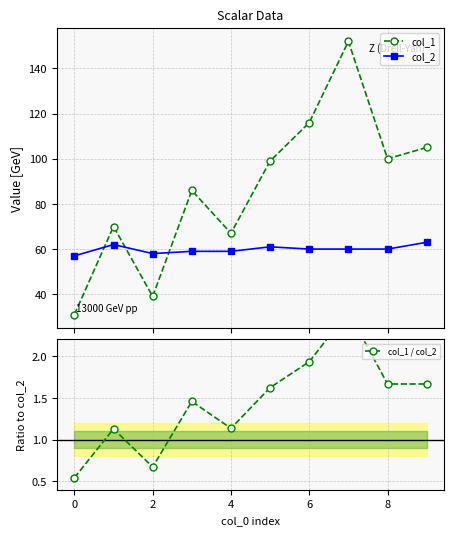

What is the value of the col_2 point at the 1st from the left?

57